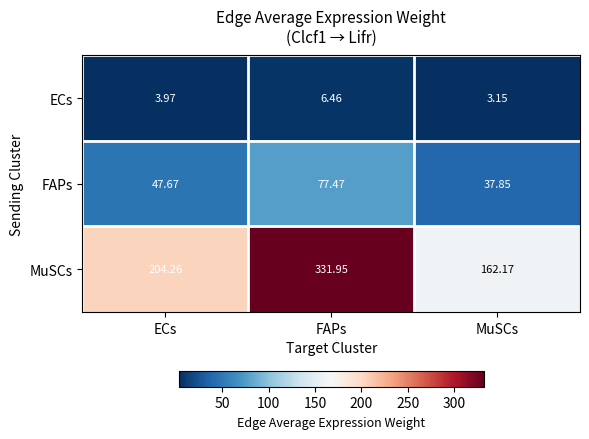

Which series changed the most between ECs and MuSCs?

MuSCs